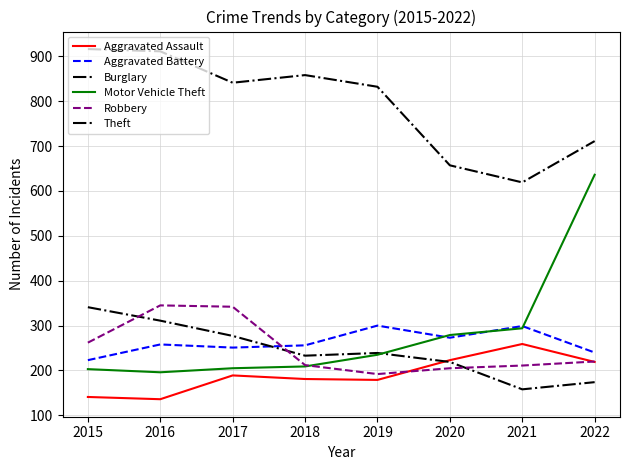

Which series changed the most between 2019 and 2020?

Theft